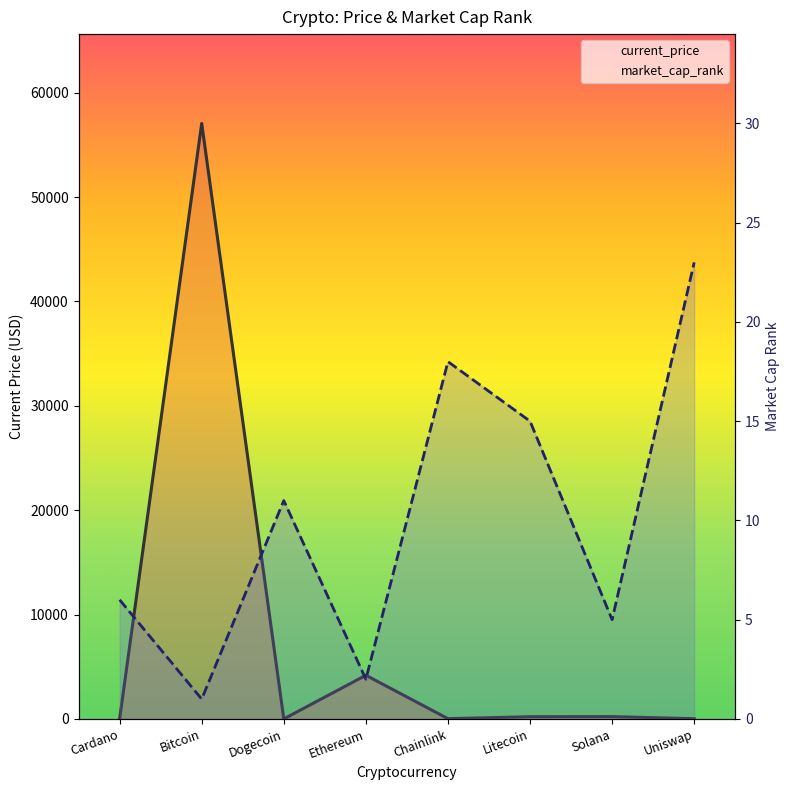

What is the value of the market_cap_rank point at the 2nd from the left?

1.0